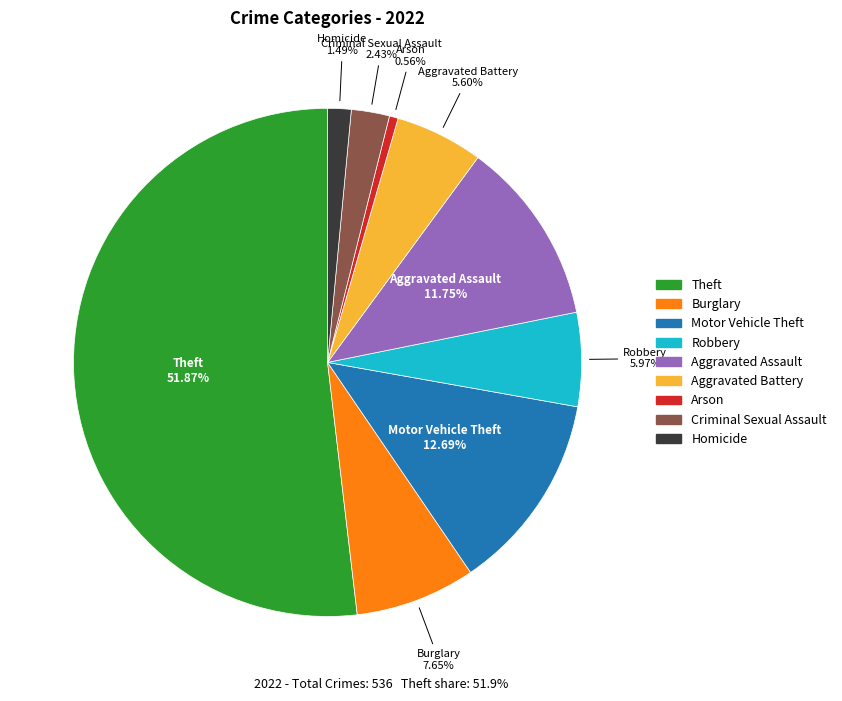

Between Criminal Sexual Assault and Arson, which is larger?

Criminal Sexual Assault